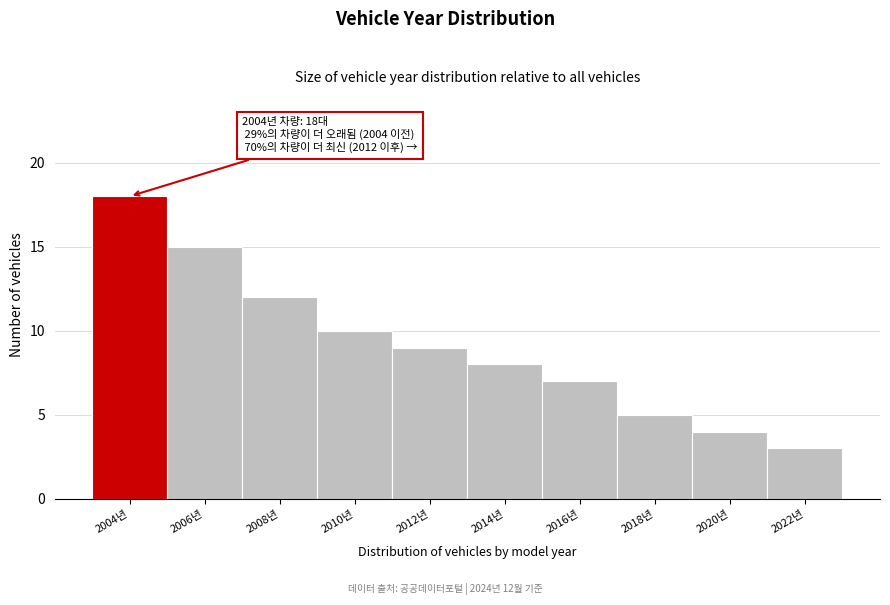

Reading left to right, what are all the values shown in this chart?

2004년=18	2006년=15	2008년=12	2010년=10	2012년=9	2014년=8	2016년=7	2018년=5	2020년=4	2022년=3